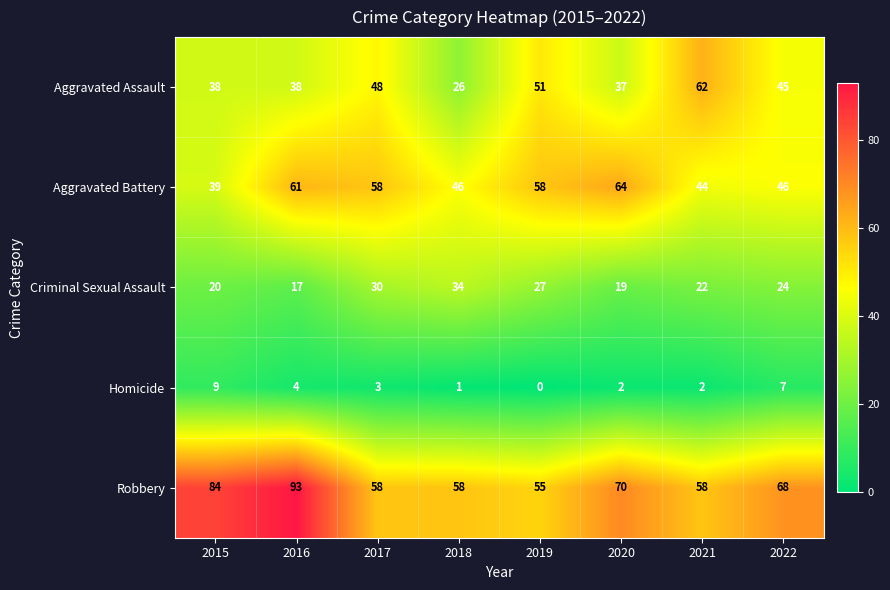

Between 2018 and 2020, which series saw the biggest shift?

Aggravated Battery